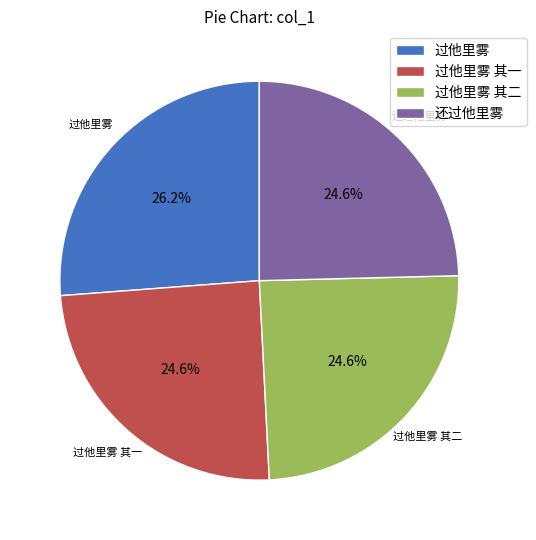

To the nearest percent, what is the combined percentage of 过他里雾 and 过他里雾 其一?

51%